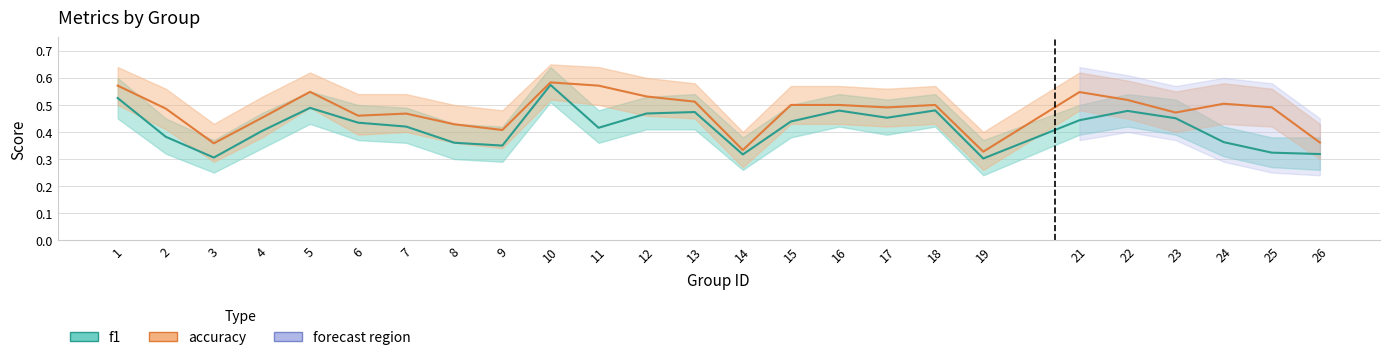

How many lines are shown in the chart?

2